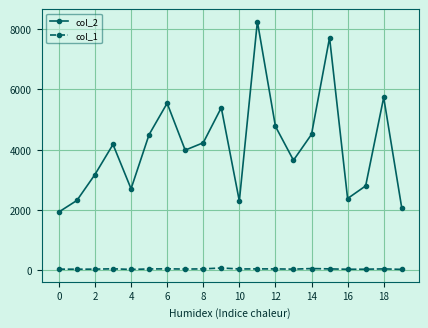

Which series has the widest spread of values?

col_2